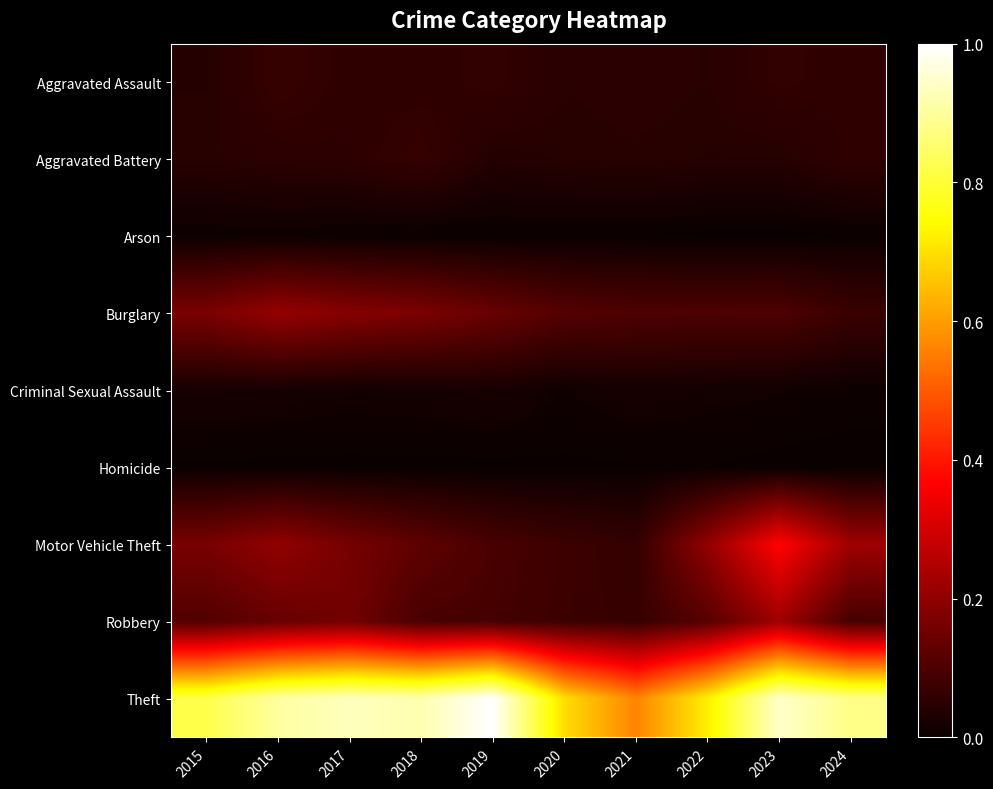

Between 2016 and 2020, which series saw the biggest shift?

Theft